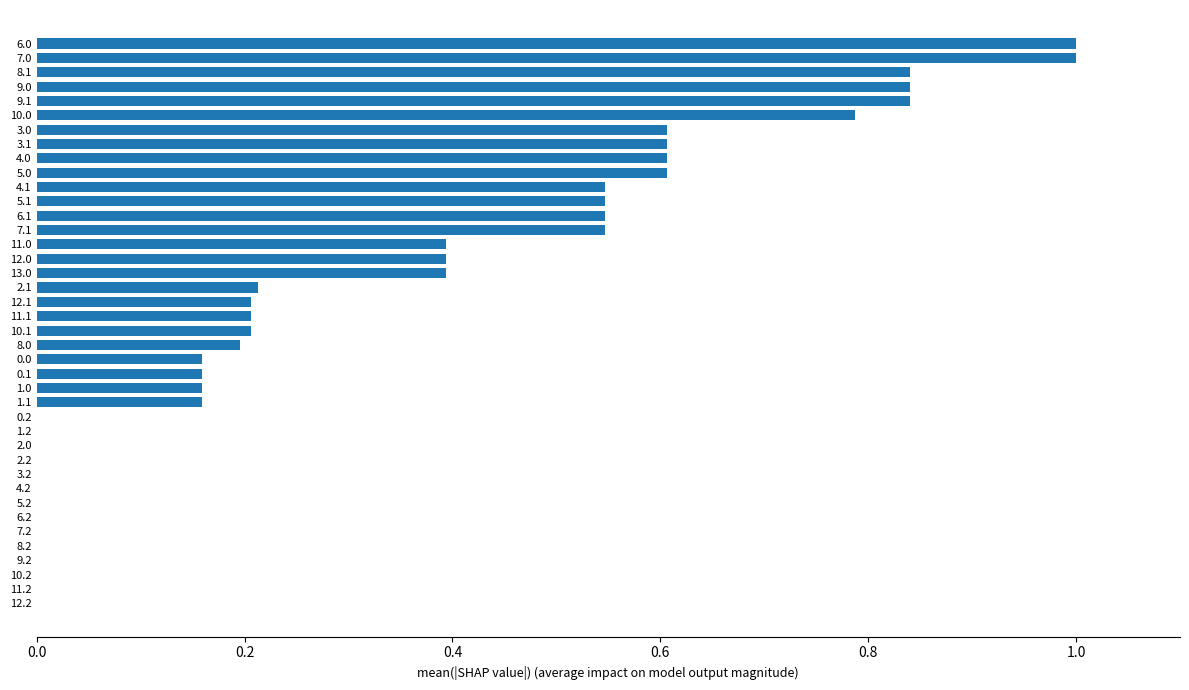

What is the maximum value shown in the chart?

1.0